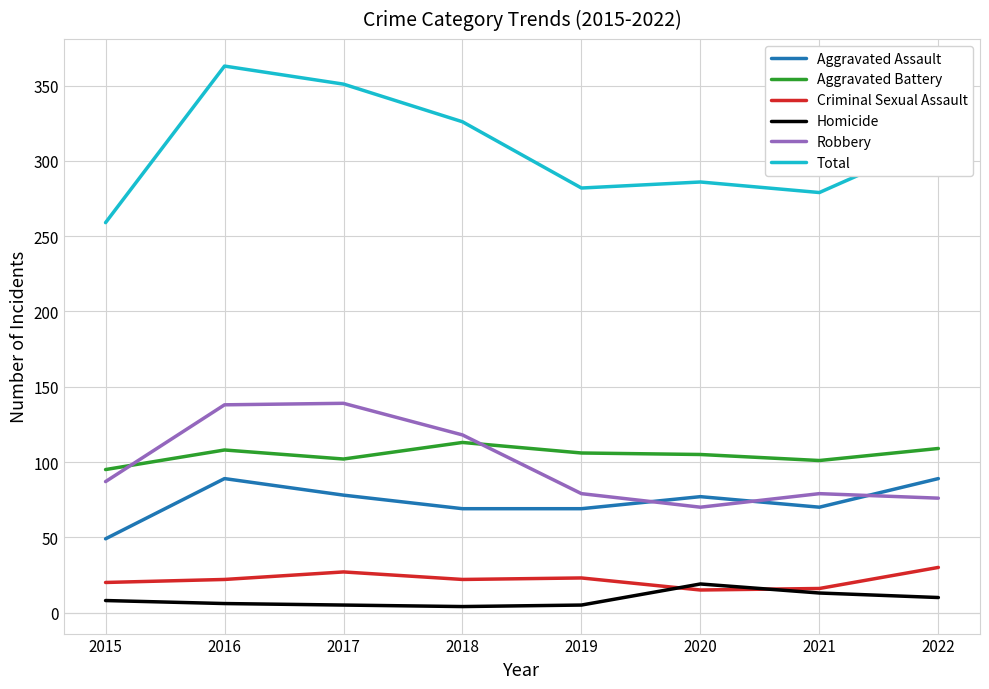

Which series has the largest total across all categories?

Total